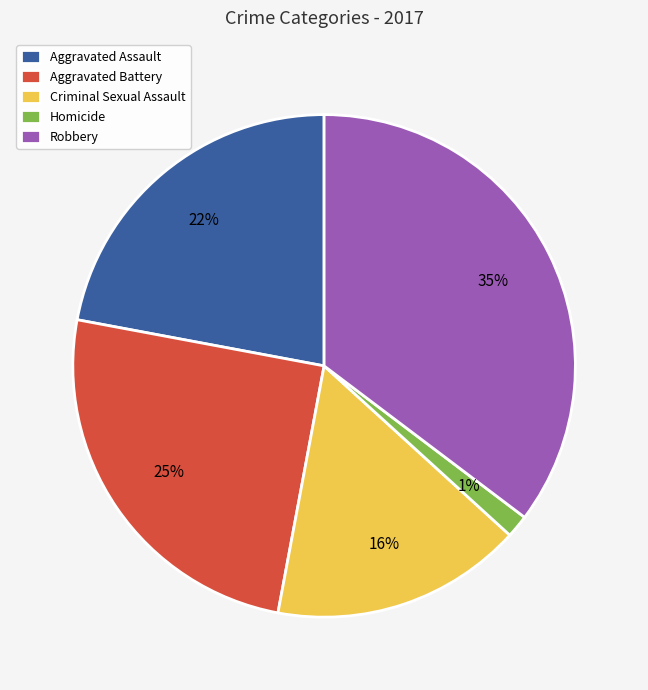

Which slice is the smallest?

Homicide